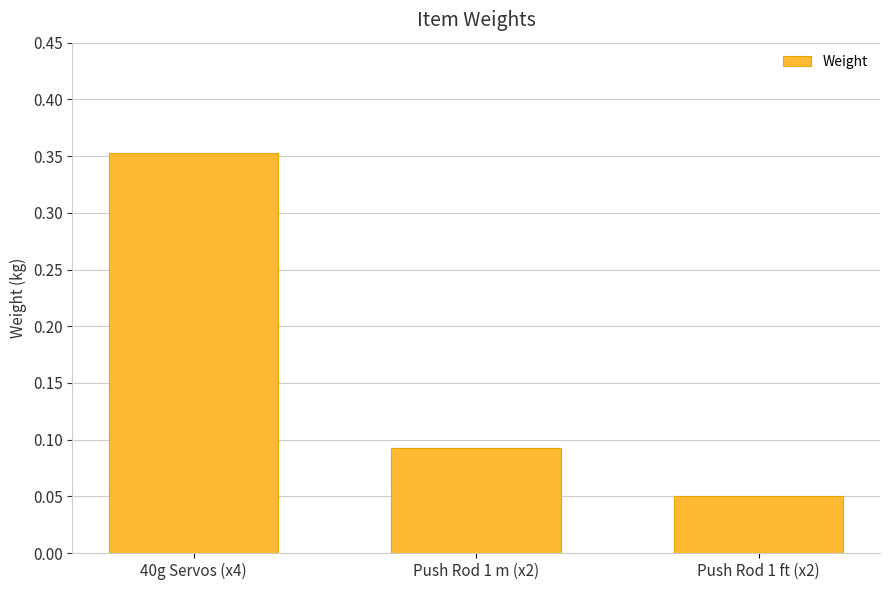

True or false: the data shows 0.0 at Push Rod 1 ft (x2).

False